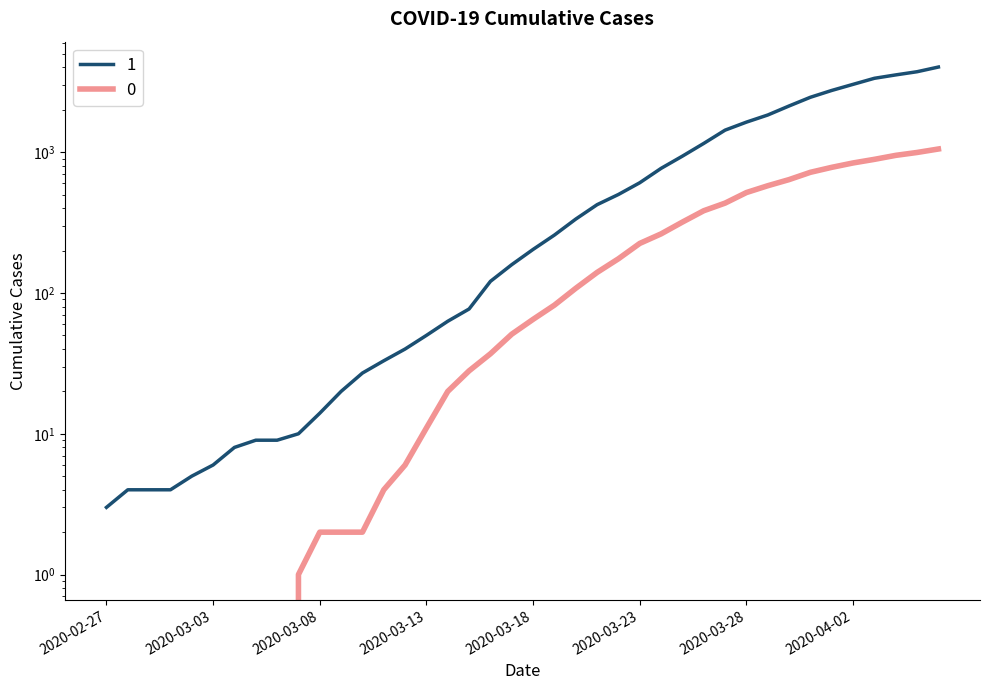

At which category is the sum across all series the highest?

2020-04-06